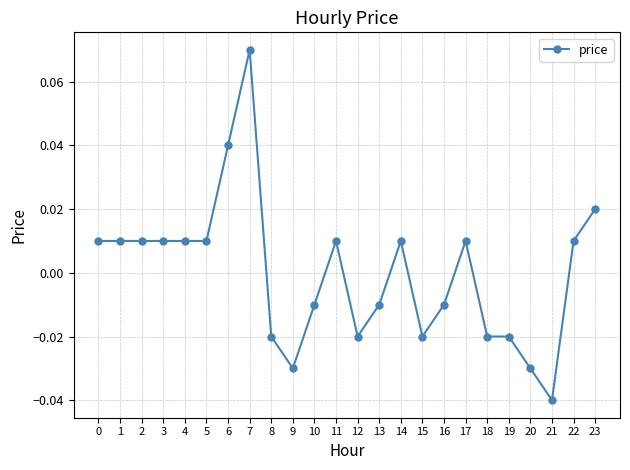

Does the chart display data point markers on the line(s)?

Yes